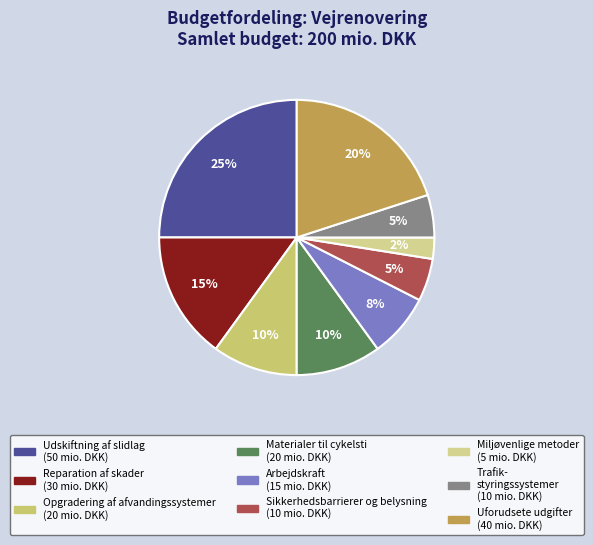

How many segments does this pie chart have?

9